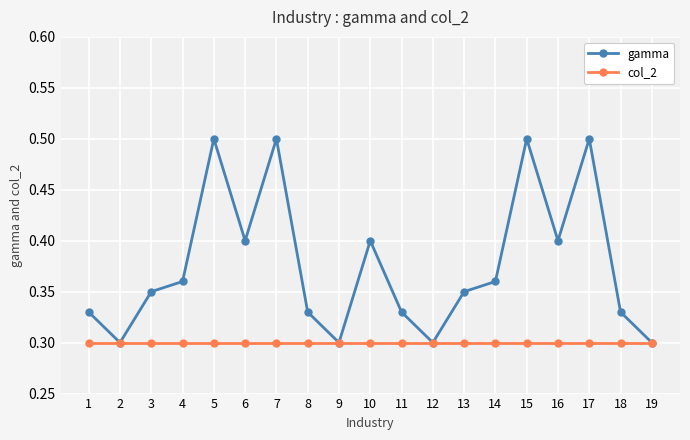

Rank the series at 3 from lowest to highest value.

col_2, gamma